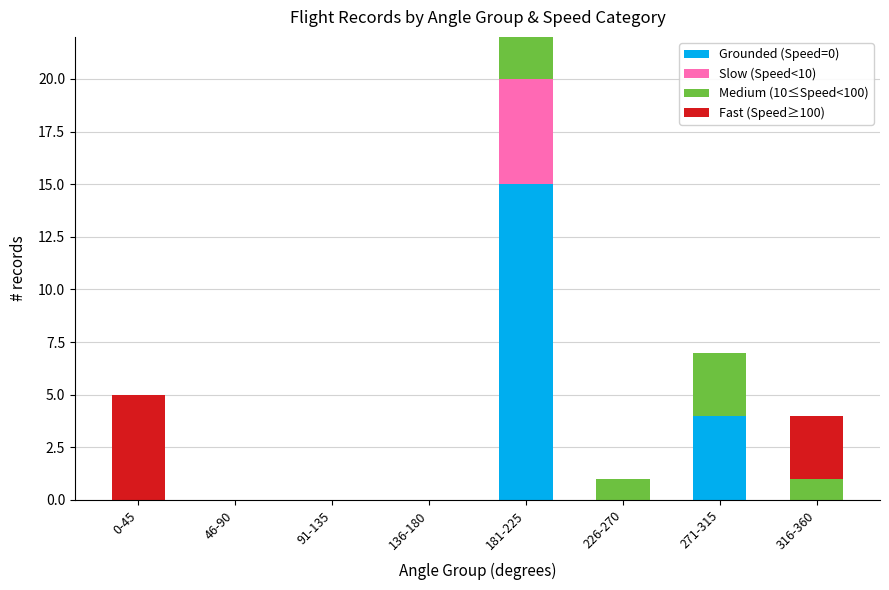

At which category is the sum across all series the highest?

181-225